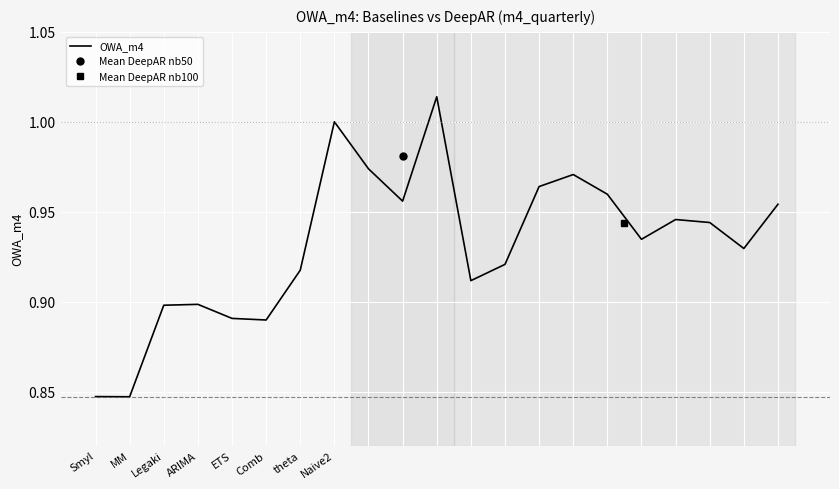

Reading right to left, transcribe all the data shown in this chart.

1.0	0.9	0.9	0.9	0.9	1.0	1.0	1.0	0.9	0.9	1.0	1.0	1.0	1.0	0.9	0.9	0.9	0.9	0.9	0.8	0.8